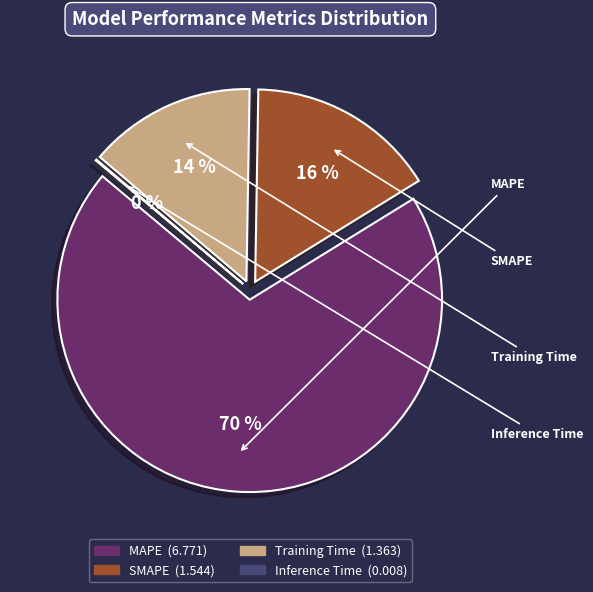

Which slice is the smallest?

Inference Time